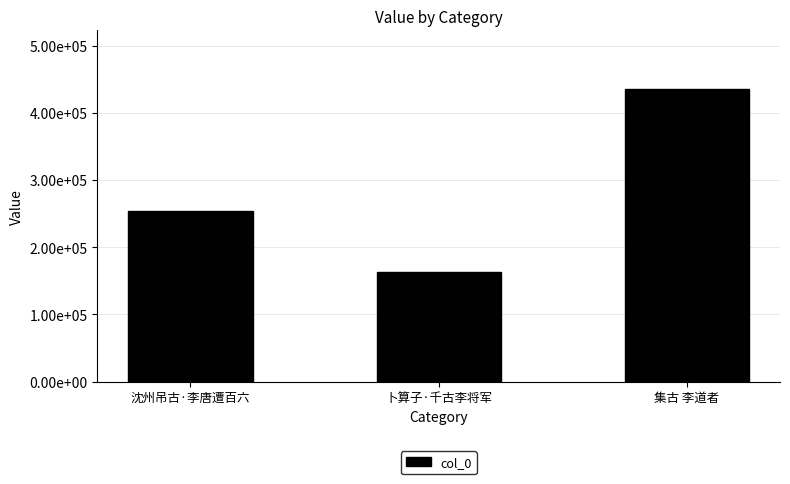

What position from the right is 沈州吊古·李唐遭百六?

3